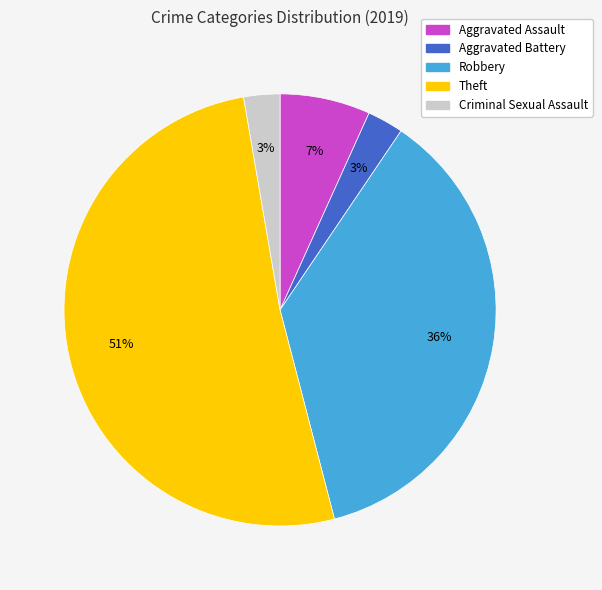

Is there a majority slice in this chart?

Yes